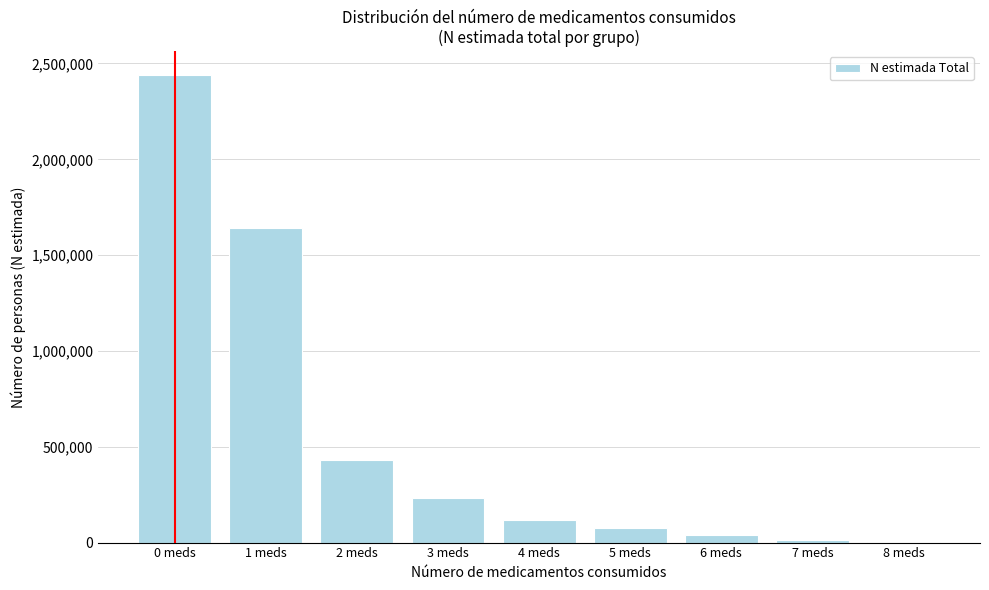

What is the sum of all values?

4994606